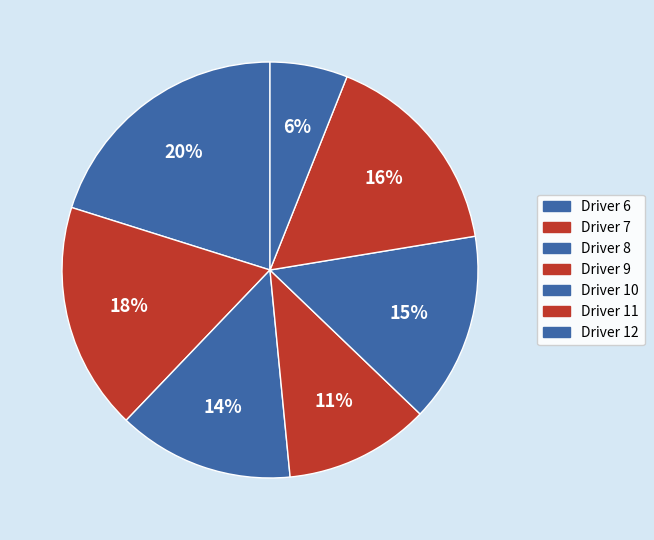

How many segments does this pie chart have?

7